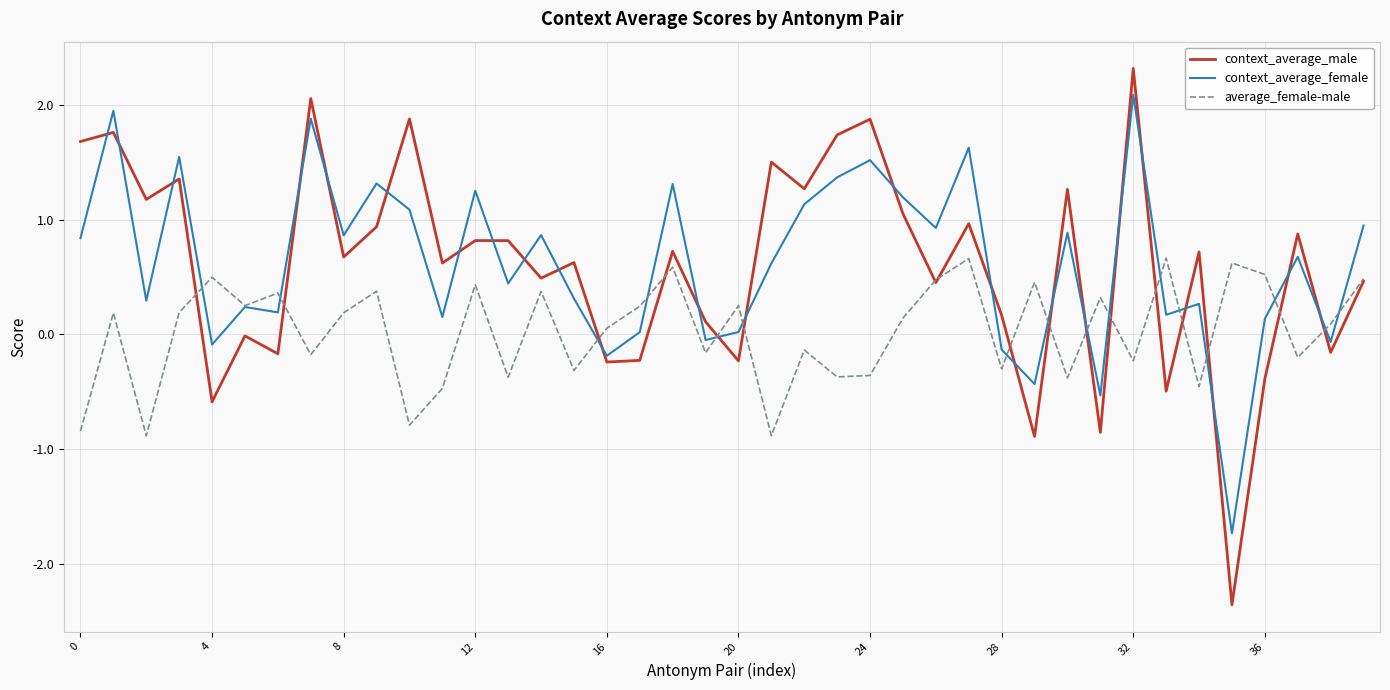

What is the minimum value shown in the chart?

-2.4